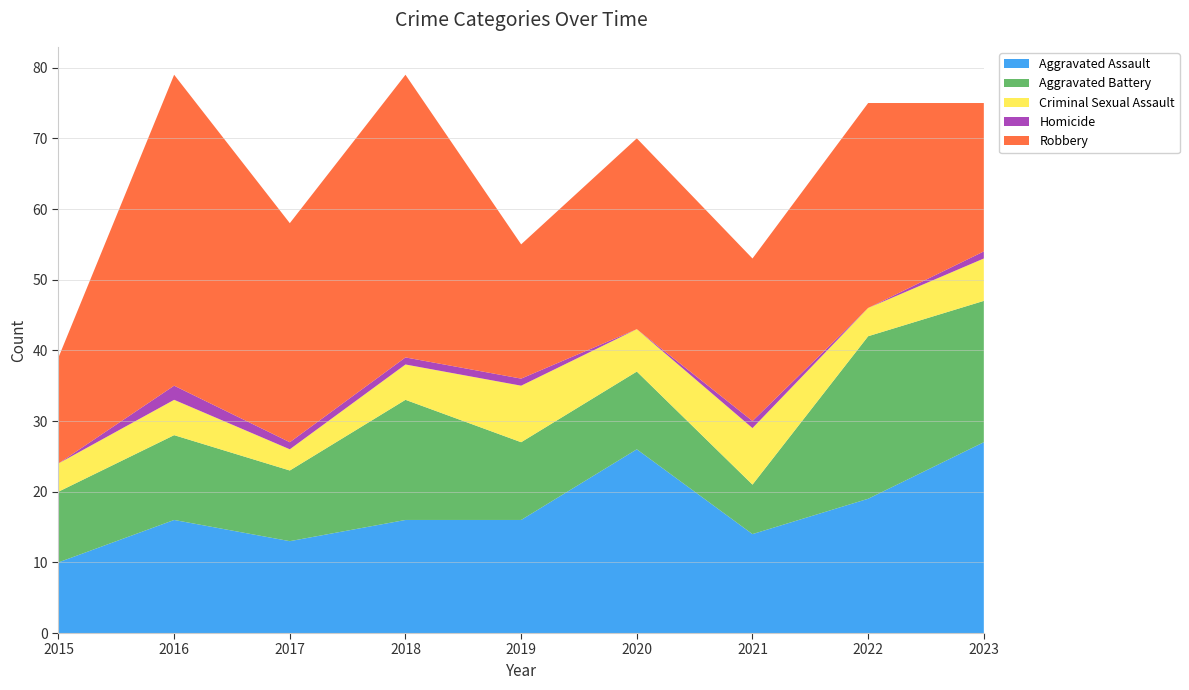

Reading right to left, transcribe all the data shown in this chart.

Aggravated Assault: 2023=27	2022=19	2021=14	2020=26	2019=16	2018=16	2017=13	2016=16	2015=10
Aggravated Battery: 2023=20	2022=23	2021=7	2020=11	2019=11	2018=17	2017=10	2016=12	2015=10
Criminal Sexual Assault: 2023=6	2022=4	2021=8	2020=6	2019=8	2018=5	2017=3	2016=5	2015=4
Homicide: 2023=1	2022=0	2021=1	2020=0	2019=1	2018=1	2017=1	2016=2	2015=0
Robbery: 2023=21	2022=29	2021=23	2020=27	2019=19	2018=40	2017=31	2016=44	2015=15